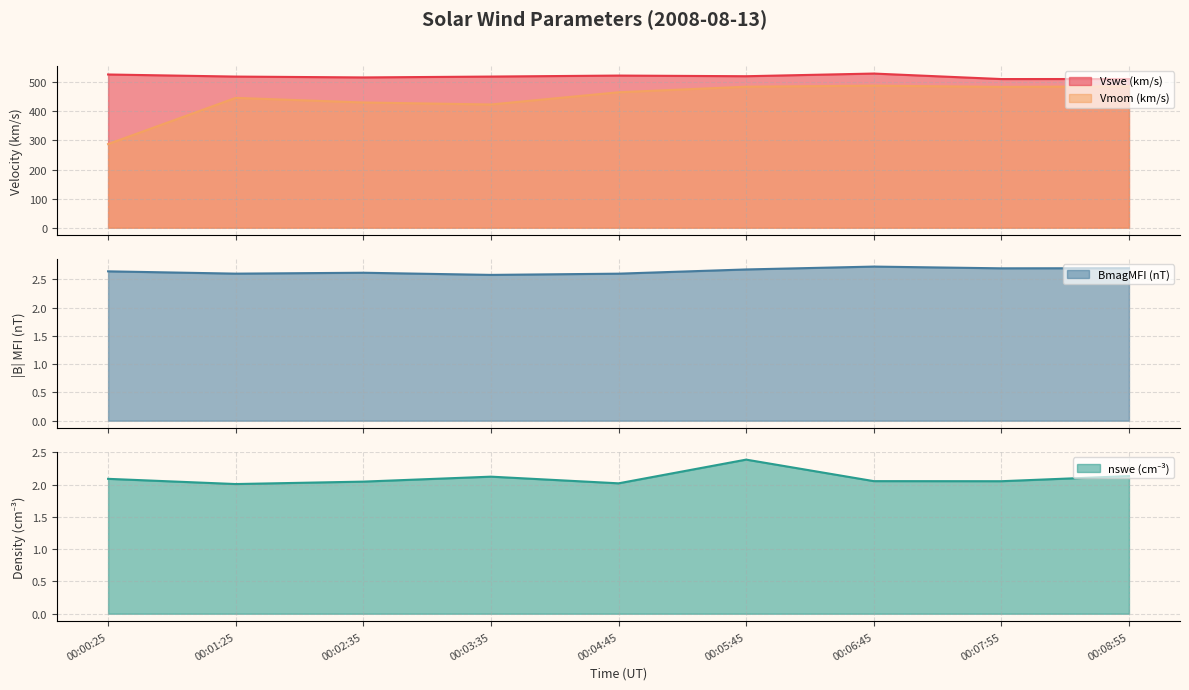

What is the total value across all series at 00:03:35?

948.1